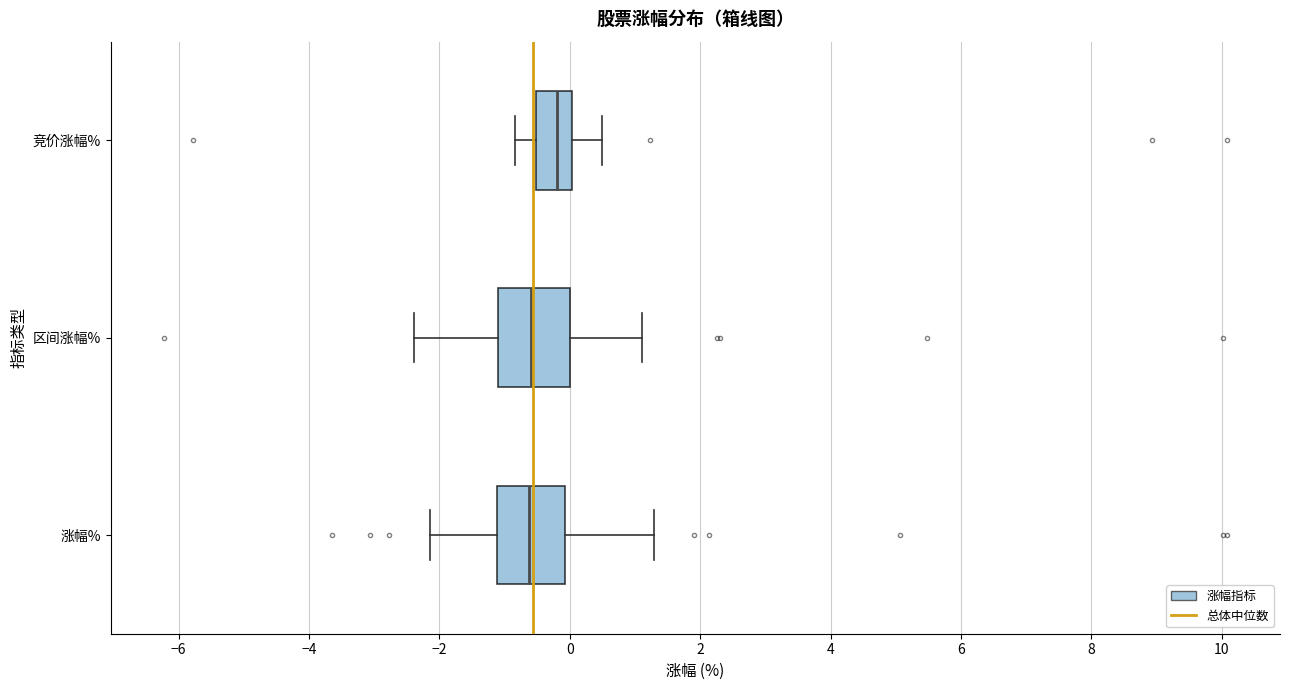

Reading bottom to top, read every box against the x-axis: the position of its median line, the range the box covers, and the ends of its whiskers. The values are not printed on the chart, so give them approximately, as read against the axis.

涨幅%: median -0.6, box -1.2 to 0.0, whiskers -2.2 to 1.2
区间涨幅%: median -0.6, box -1.0 to 0.0, whiskers -2.4 to 1.2
竞价涨幅%: median -0.2, box -0.6 to 0.0, whiskers -0.8 to 0.4